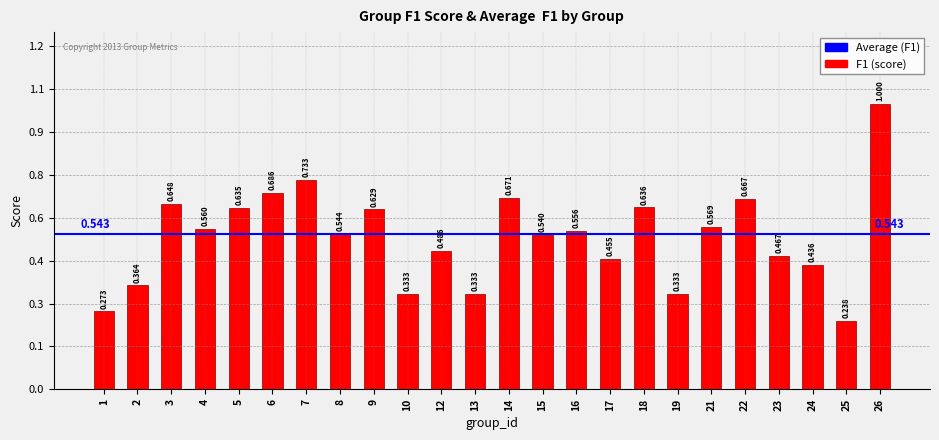

What is the value of the 17th bar from the left?

0.6